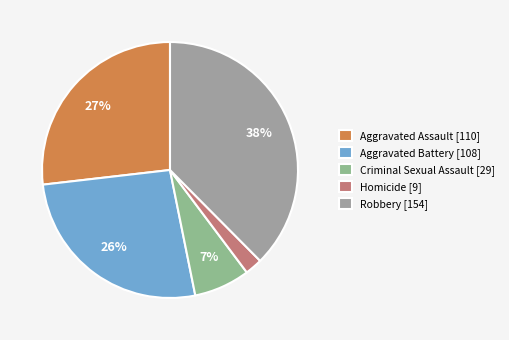

True or false: Homicide accounts for 11% of the total.

False